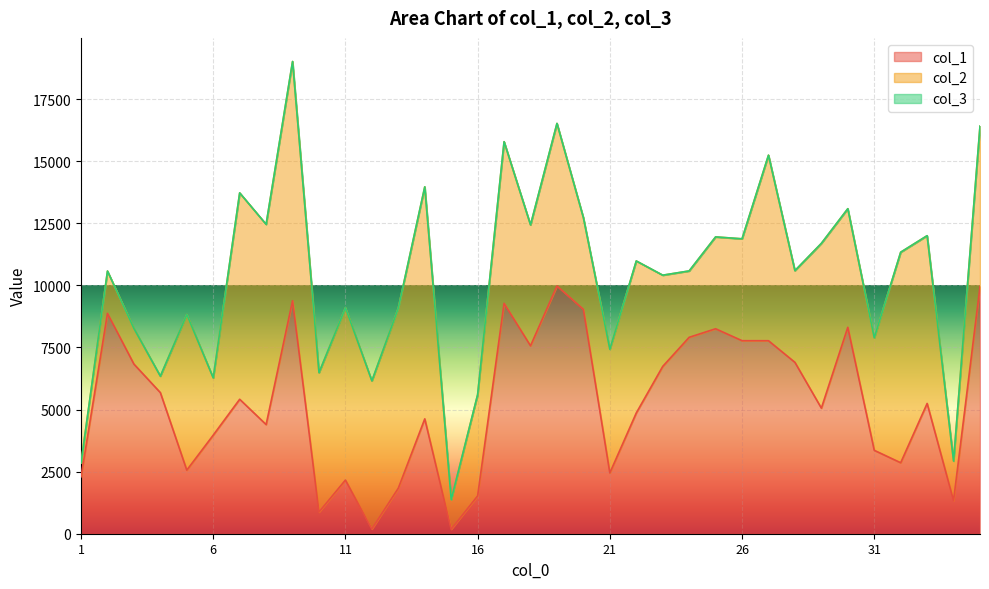

Which series has the widest spread of values?

col_1